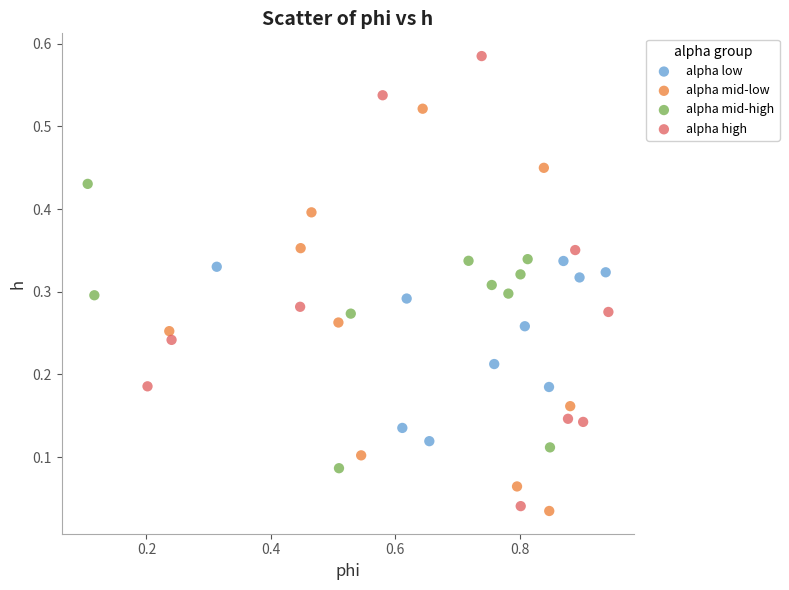

Which series reaches the maximum Y coordinate?

alpha high